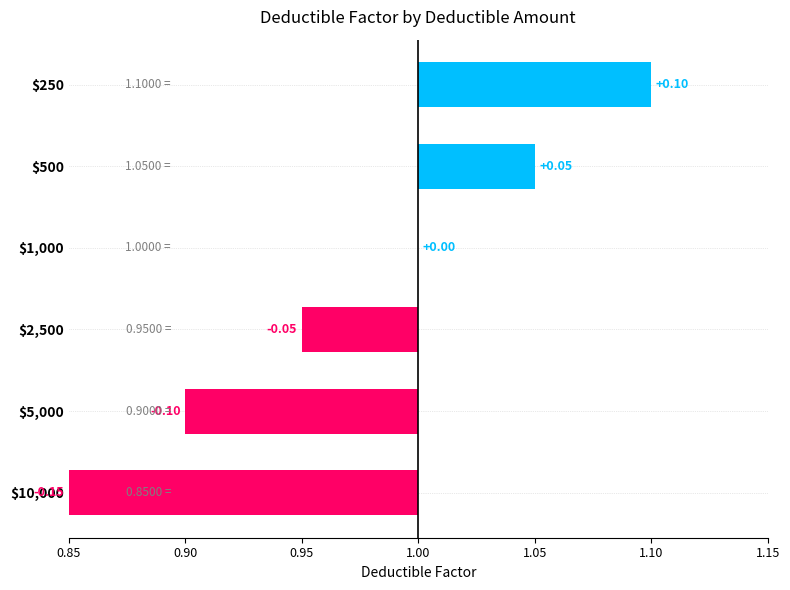

What is the difference between the values at $10,000 and $1,000?

0.2